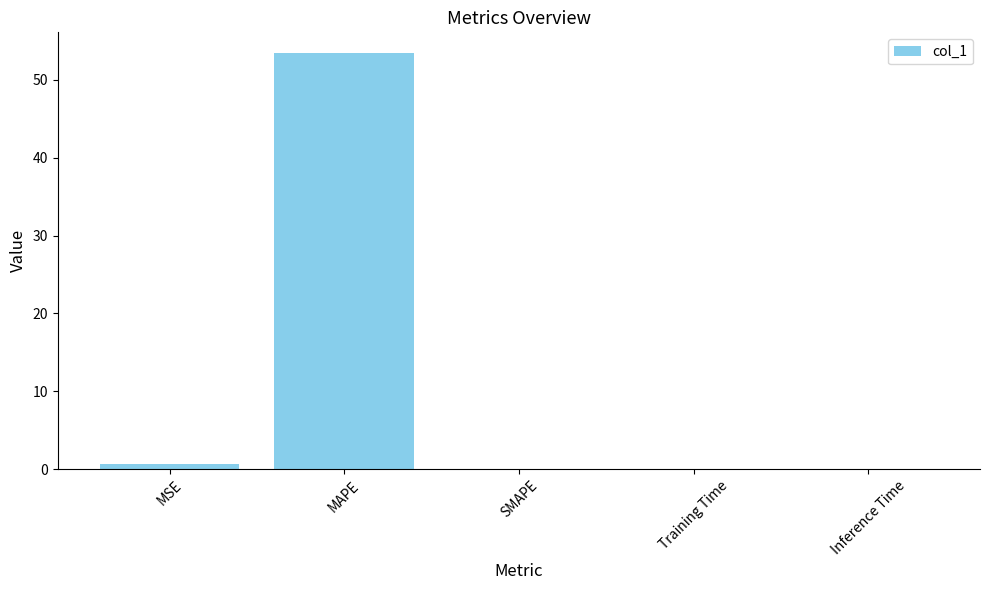

What is the greatest value displayed?

53.4